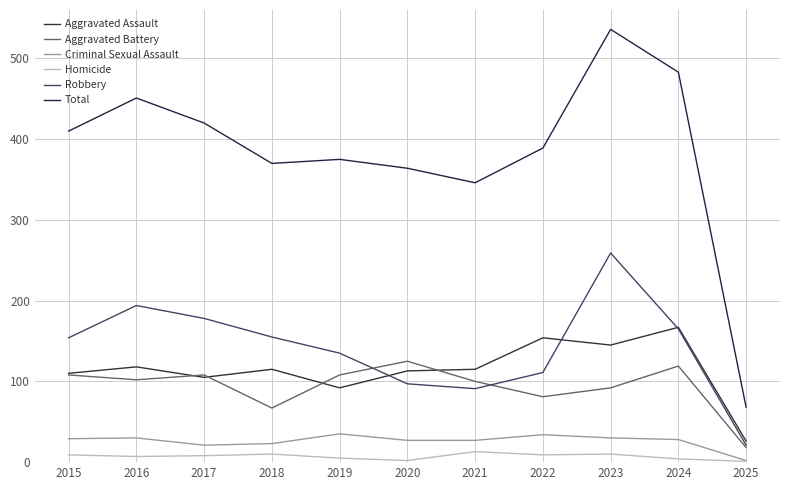

True or false: Robbery and Aggravated Battery intersect in this chart.

True